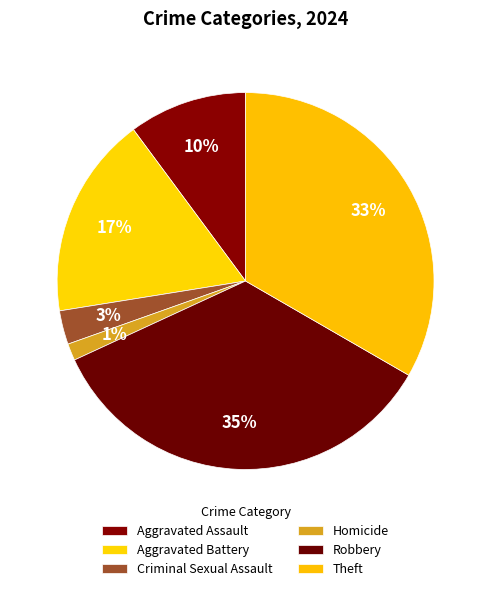

The Theft slice represents 33% of the pie. True or false?

True